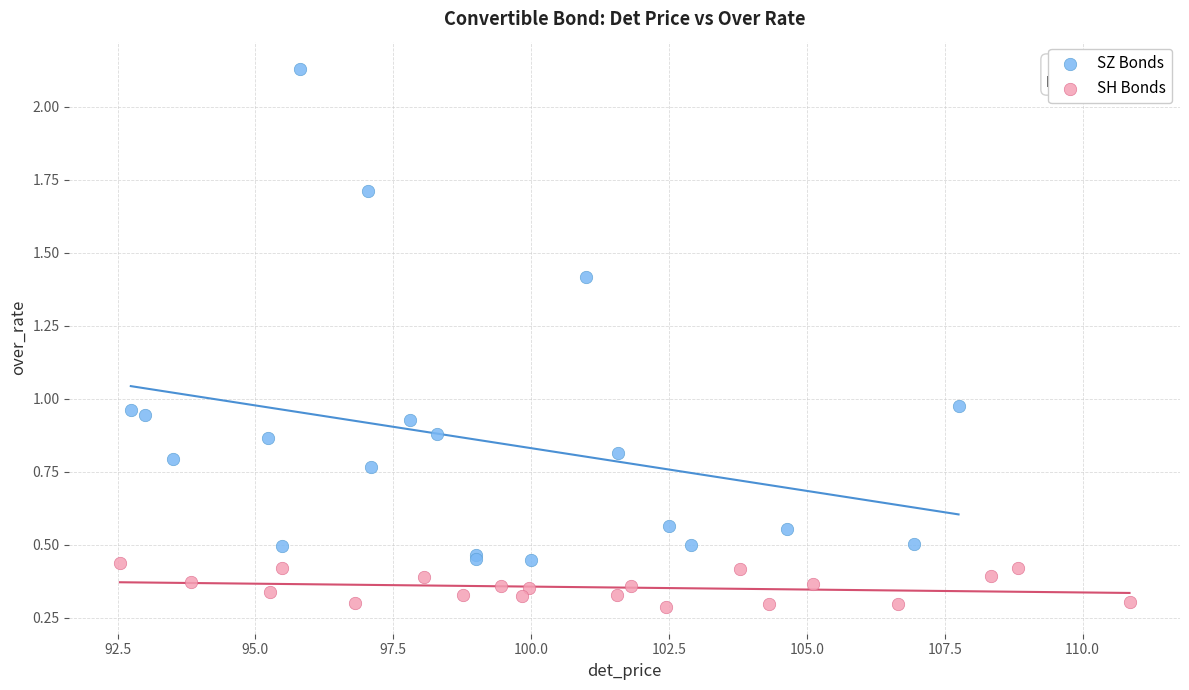

Which series contains the lowest Y value?

SH Bonds